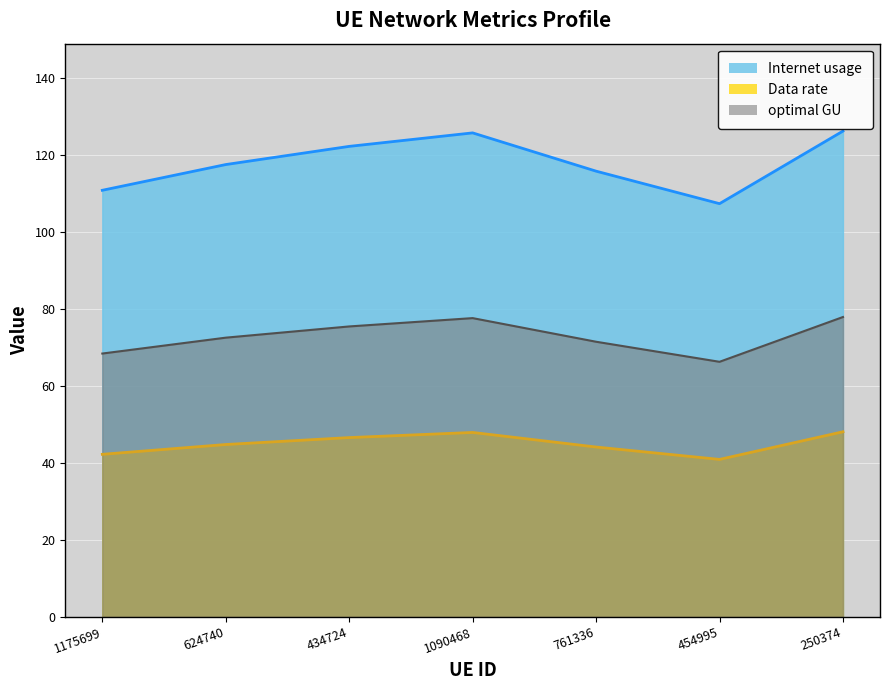

At which label does Internet usage reach its peak?

250374